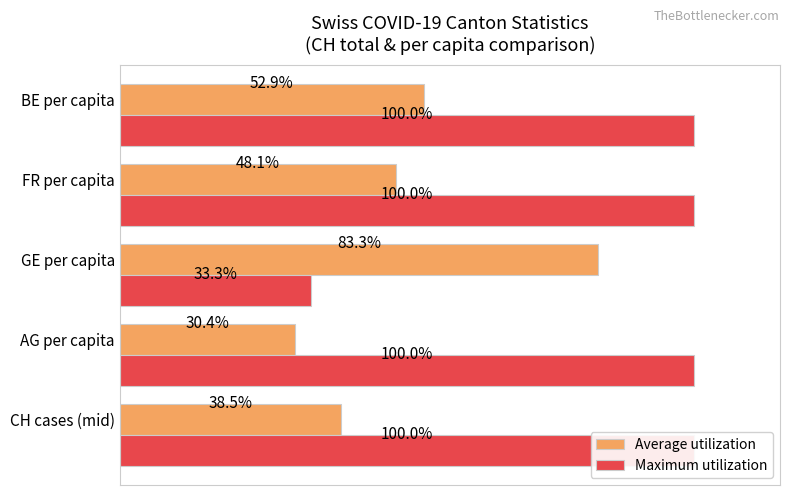

How many bars are there in total?

10